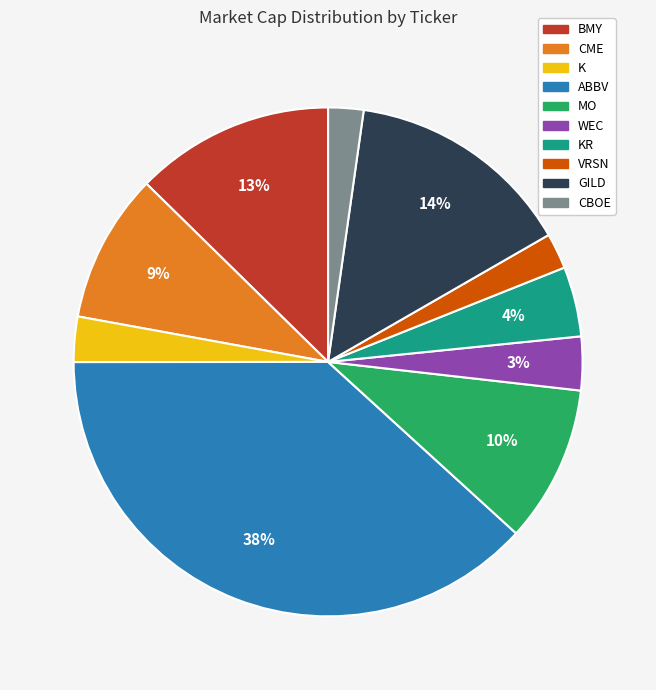

To the nearest percent, what is the average slice percentage?

10%